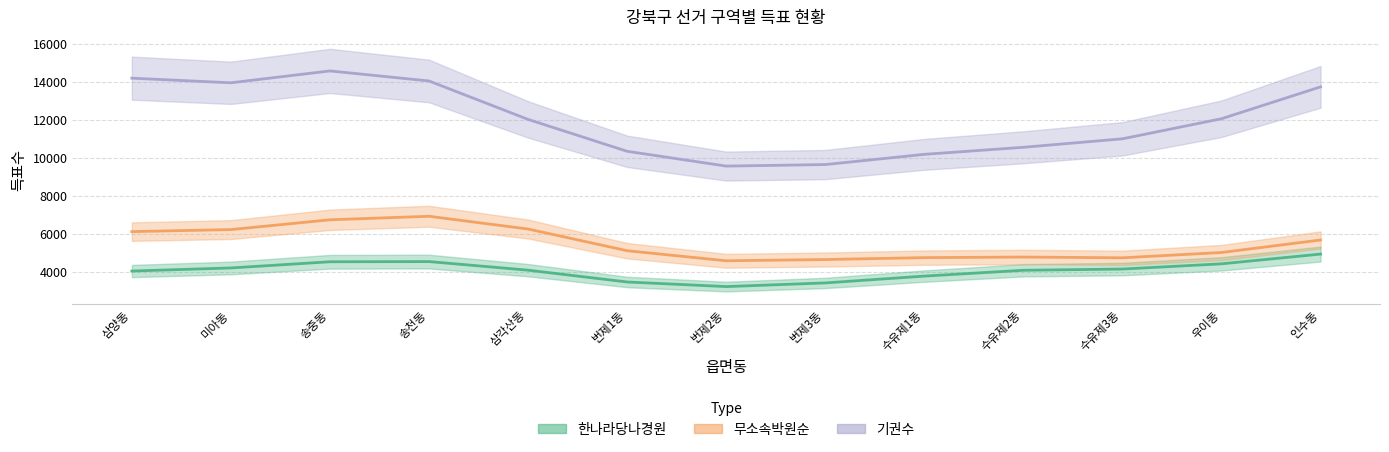

What is the maximum value for 무소속박원순?

7475